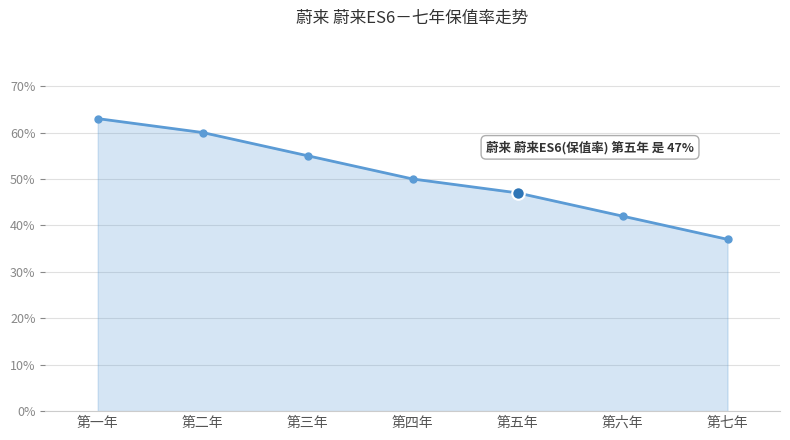

What is the label of the 3rd point from the left?

第三年